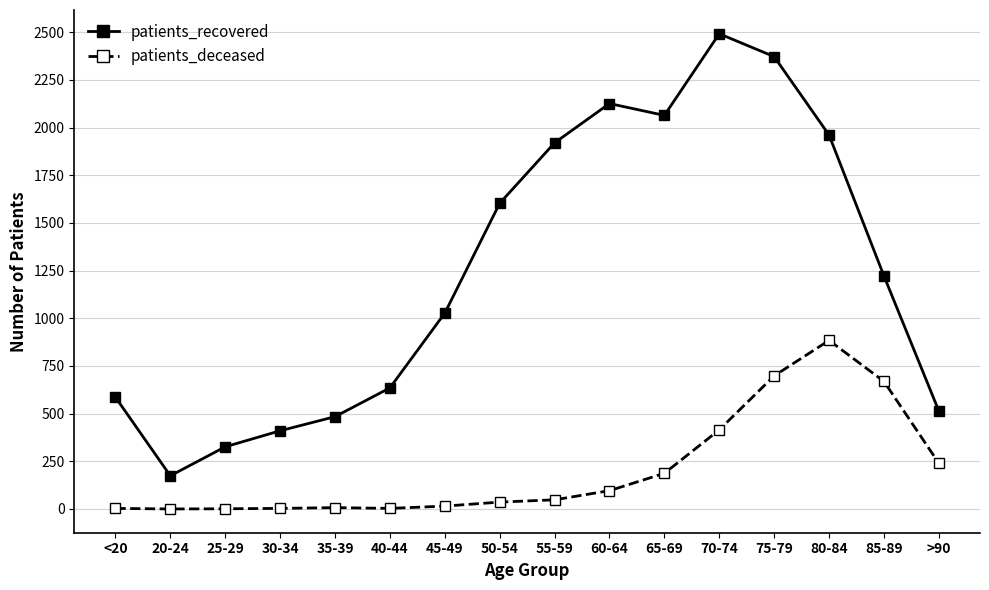

At which label does patients_deceased reach its peak?

80-84